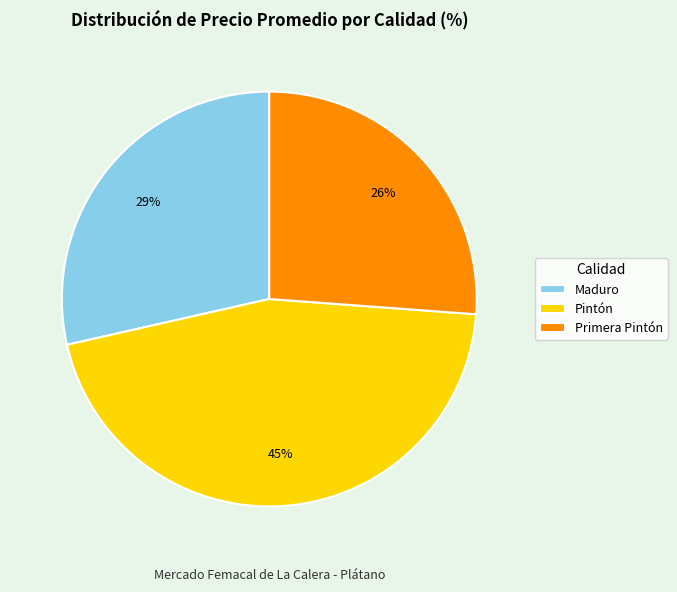

Rank the categories by value from highest to lowest.

Pintón, Maduro, Primera Pintón